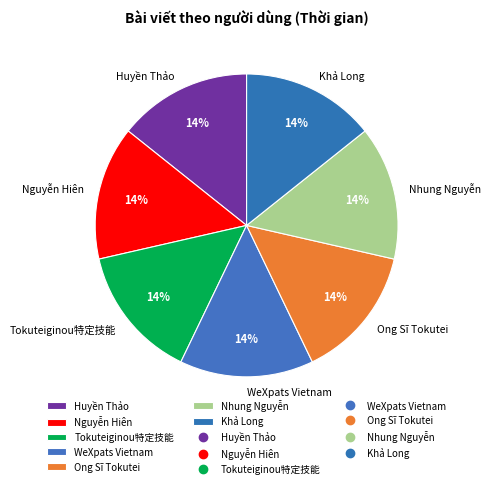

To the nearest percent, what portion does Nhung Nguyễn represent?

14%